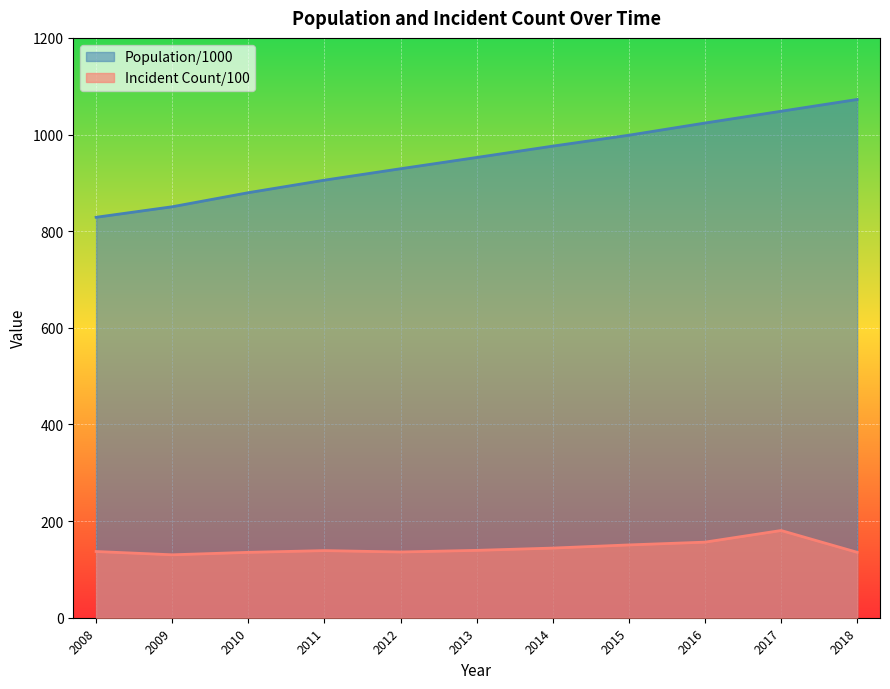

Where does the Incident Count/100 series first go above 138?

2011